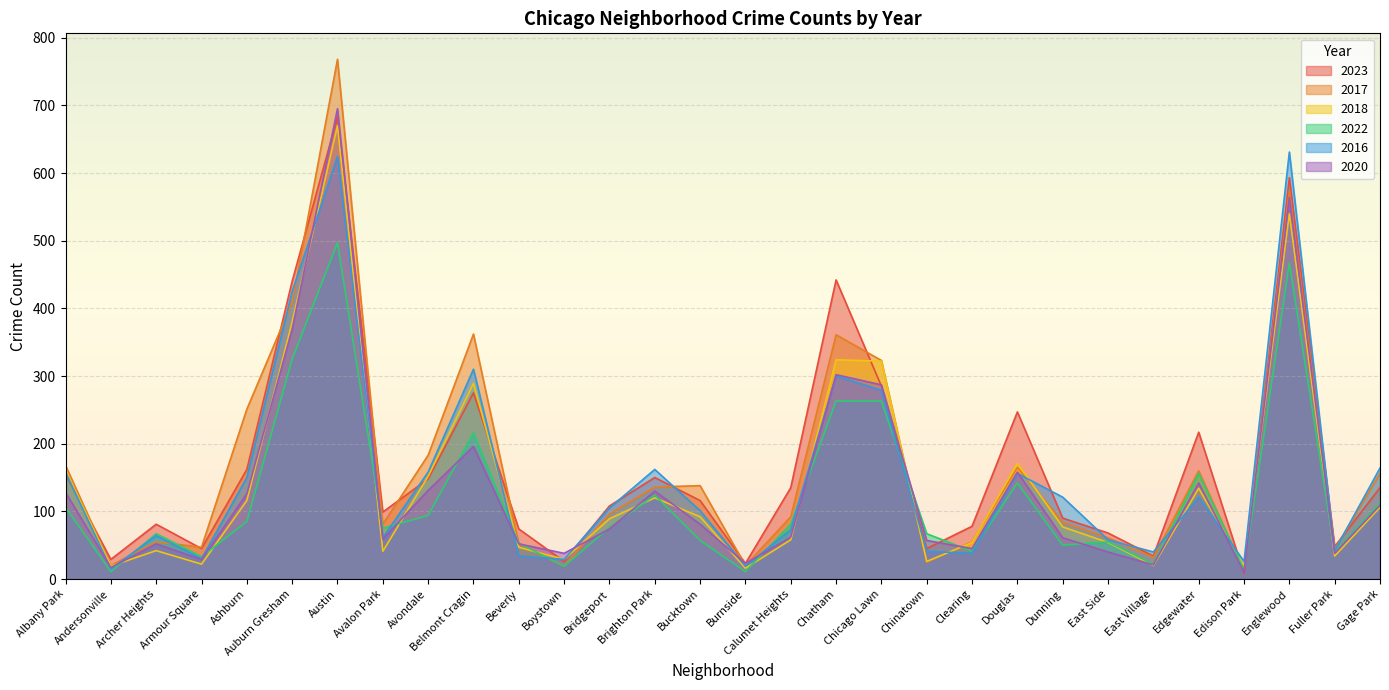

How many lines are shown in the chart?

6